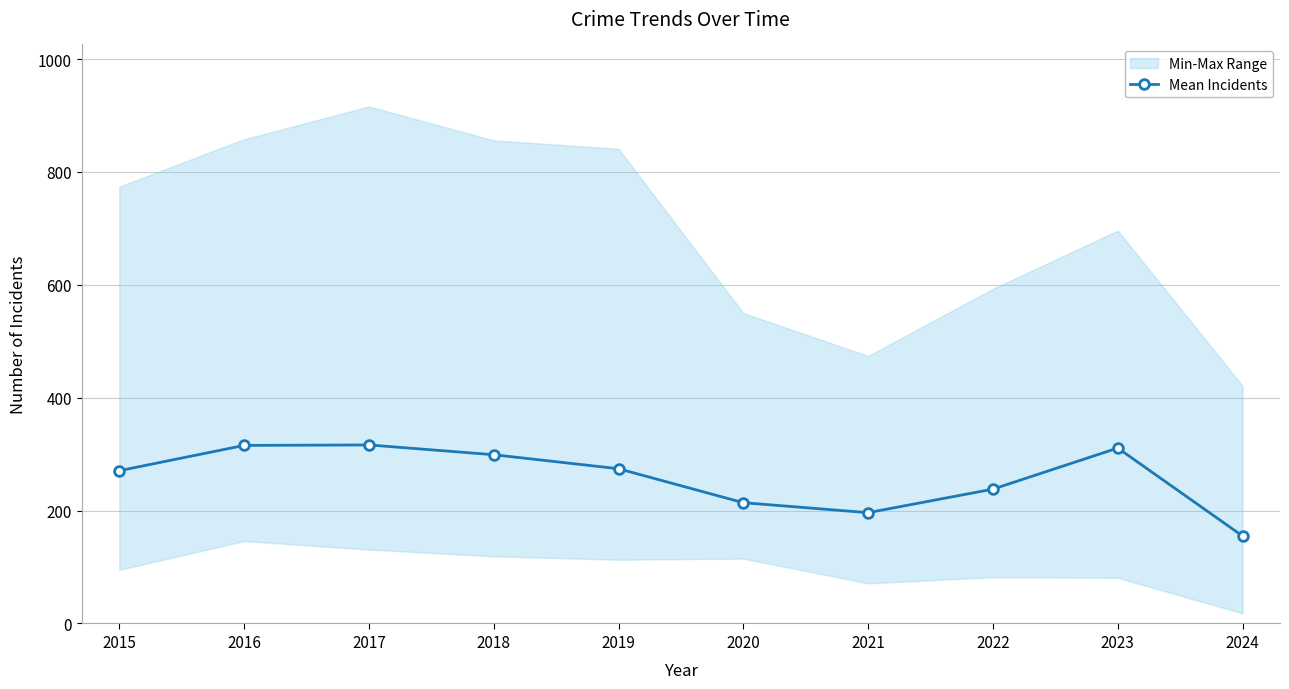

What is the change in value from 2015 to 2021?

-74.3